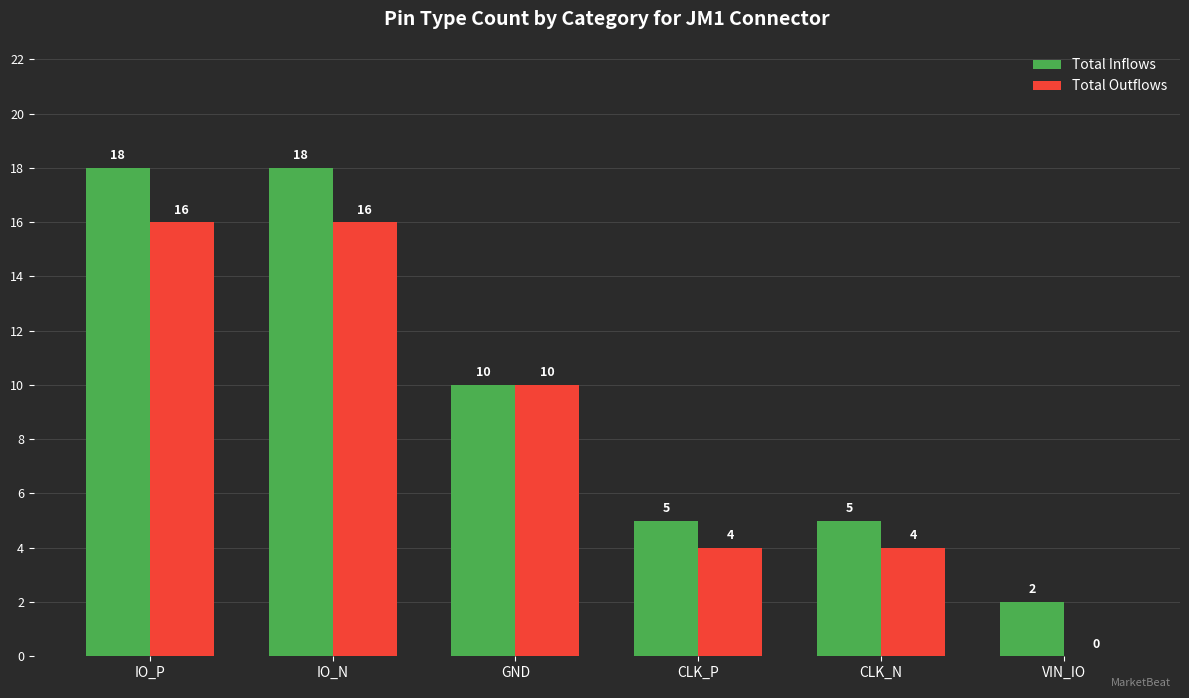

What is the spread (max minus min) of values at CLK_N?

1